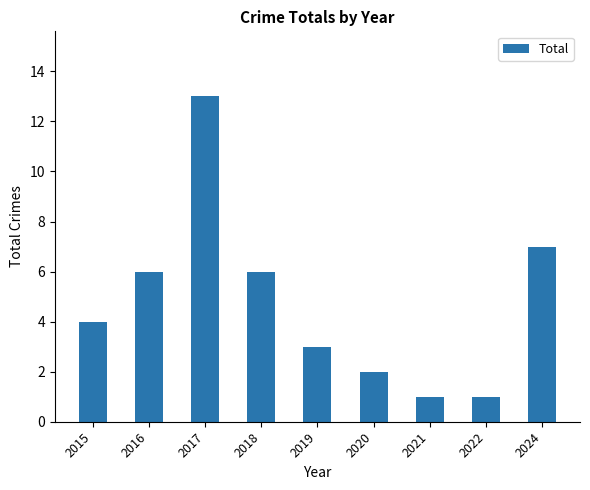

At which label is the value closest to 7?

2024